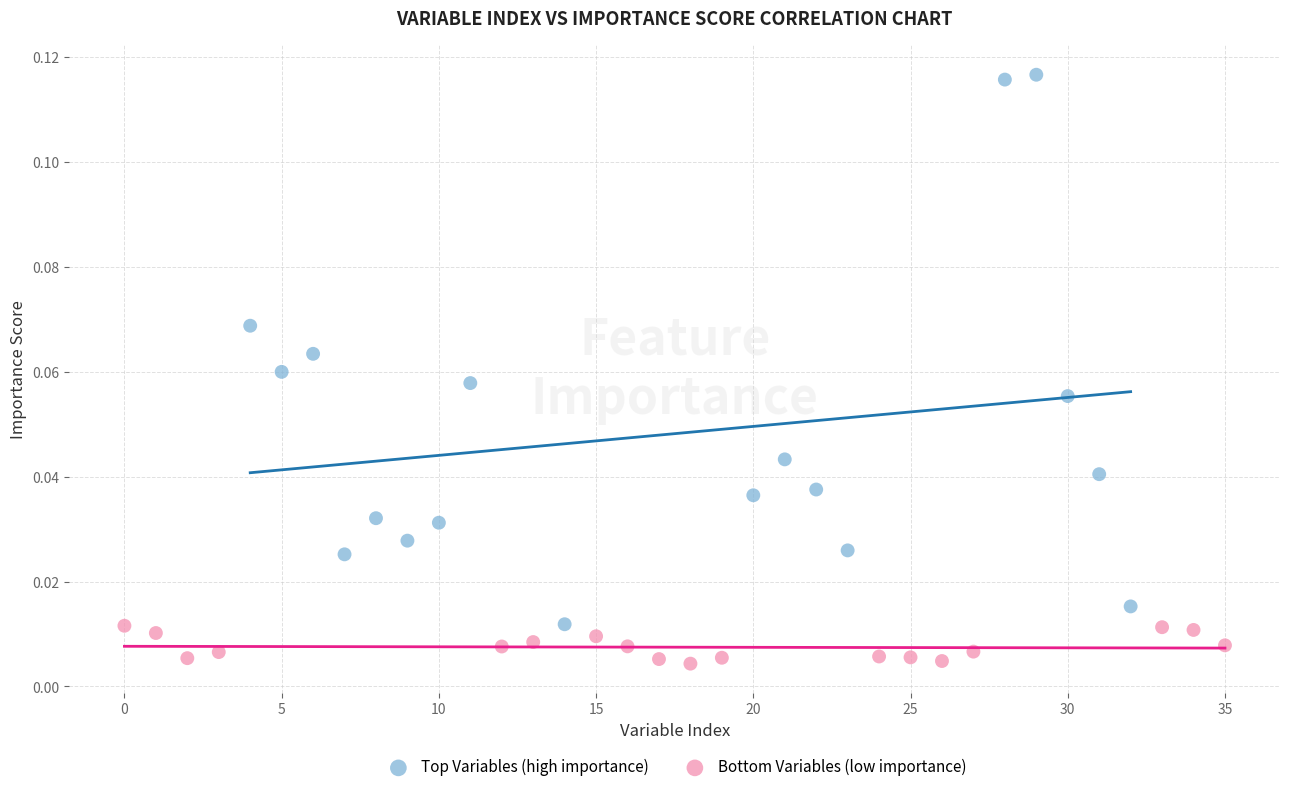

Which series has the widest spread of Y values?

Top Variables (high importance)